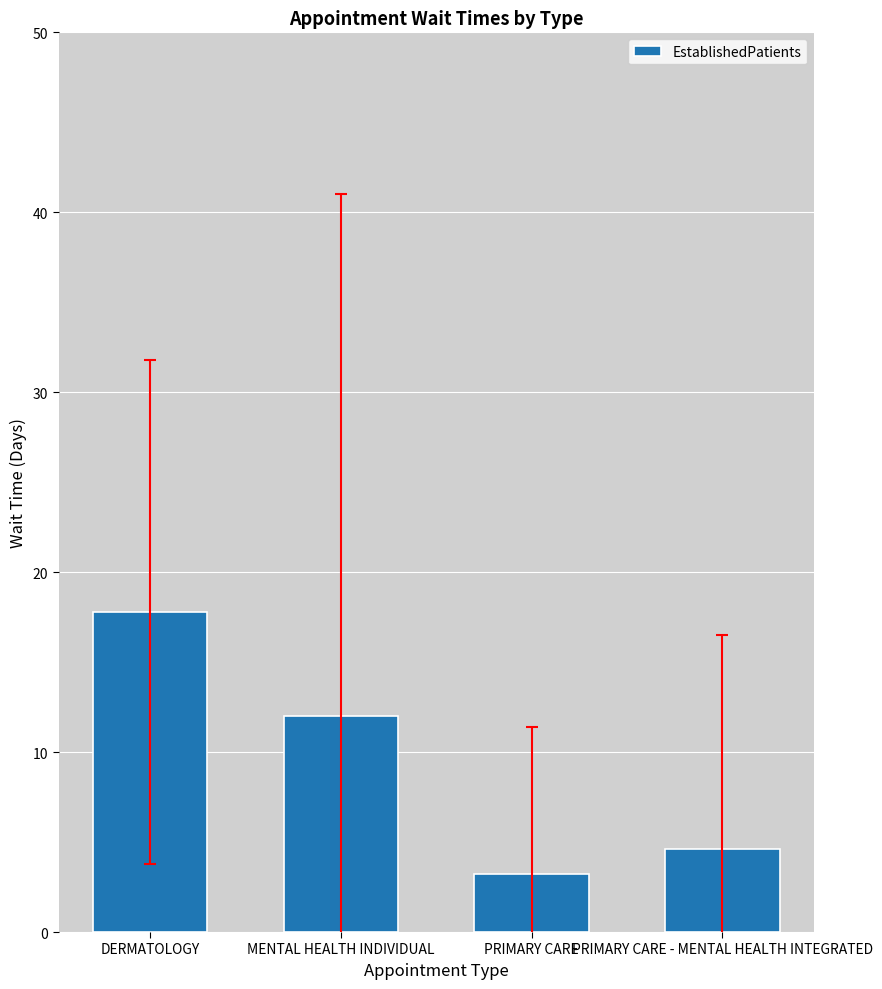

Is it true that the value at PRIMARY CARE - MENTAL HEALTH INTEGRATED is 4.6?

True